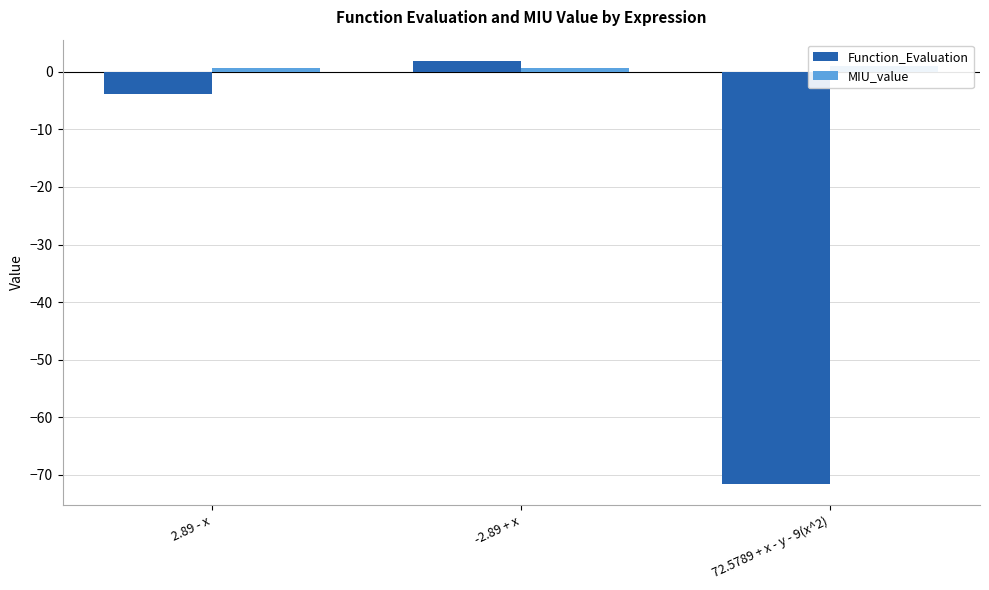

How many bars are there in each group?

2